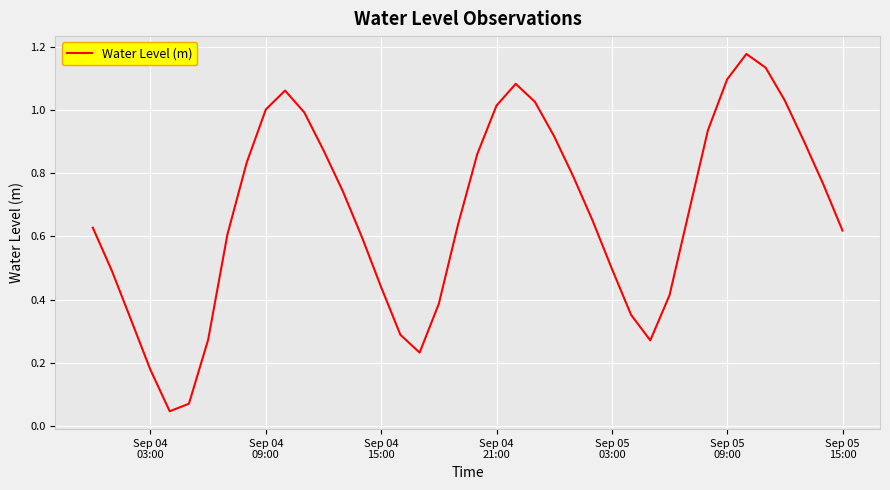

Reading left to right, transcribe all the data shown in this chart.

0.6	0.5	0.3	0.2	0.0	0.1	0.3	0.6	0.8	1.0	1.1	1.0	0.9	0.7	0.6	0.4	0.3	0.2	0.4	0.6	0.9	1.0	1.1	1.0	0.9	0.8	0.6	0.5	0.4	0.3	0.4	0.7	0.9	1.1	1.2	1.1	1.0	0.9	0.8	0.6